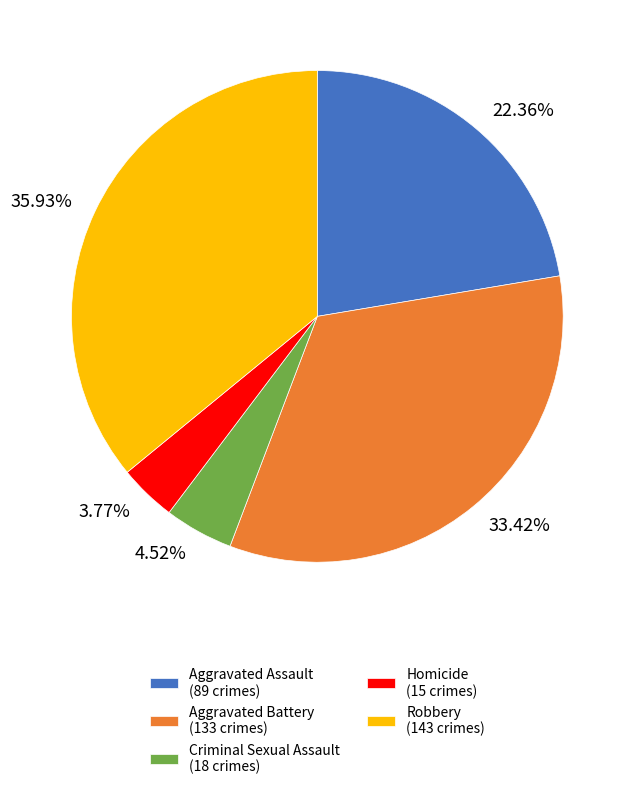

True or false: Criminal Sexual Assault accounts for 5% of the total.

True